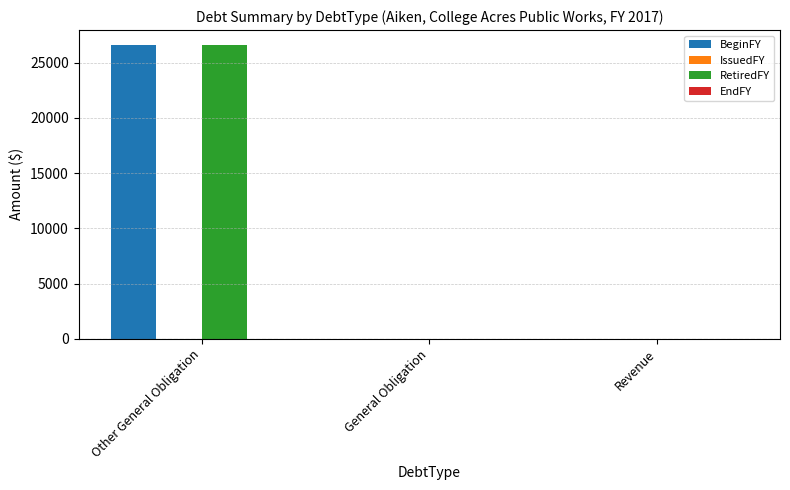

What is the sum of all RetiredFY values?

26612